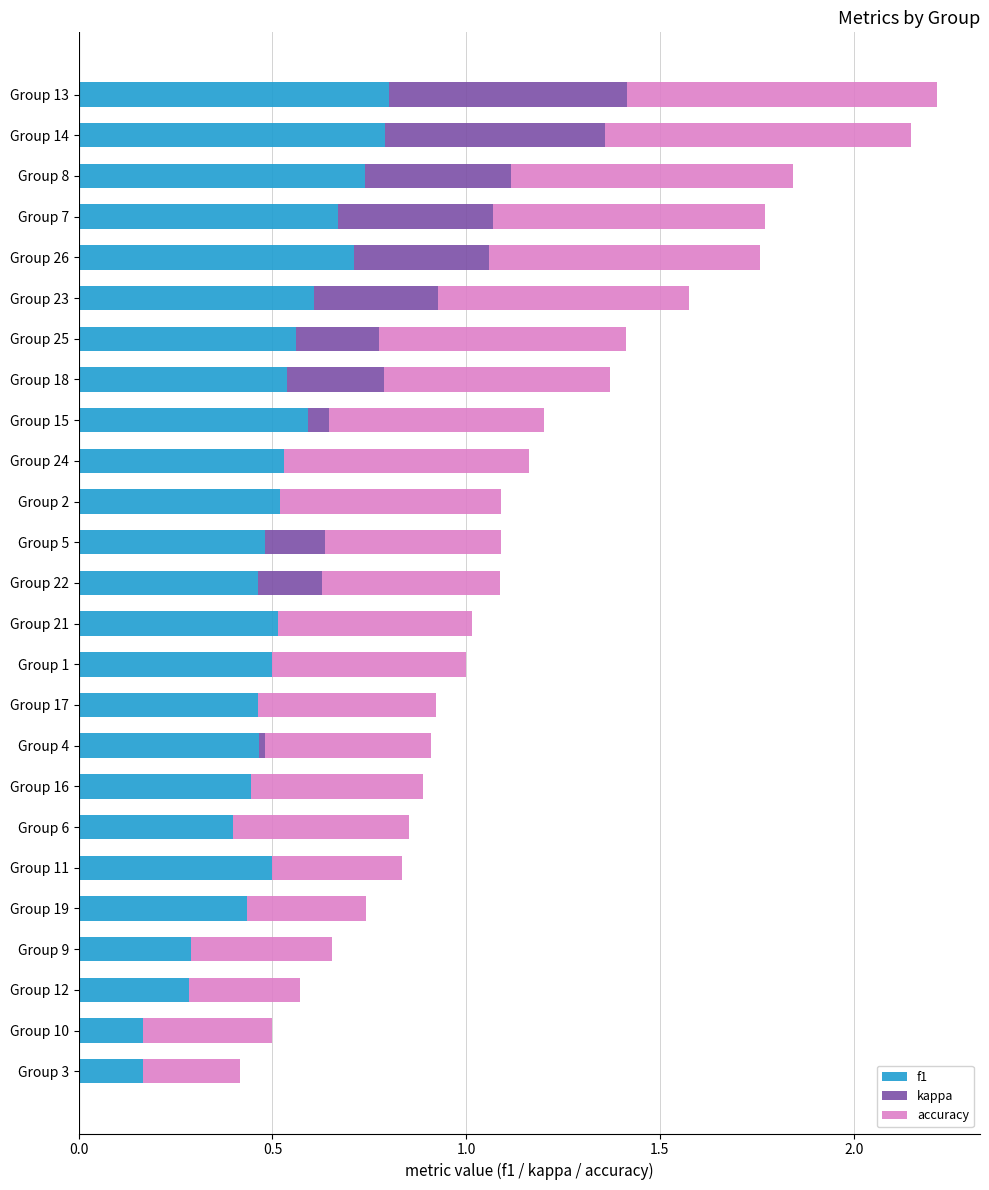

What is the sum of the f1 values at Group 5 and Group 21?

1.0